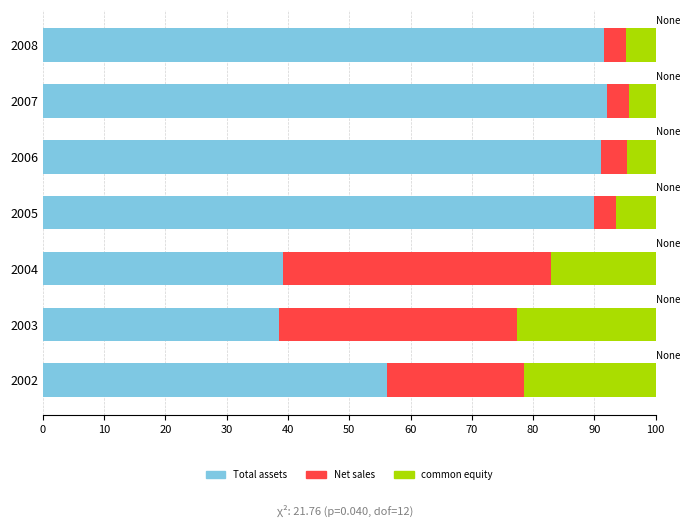

What is the difference between the Total assets values at 2006 and 2003?

52.5